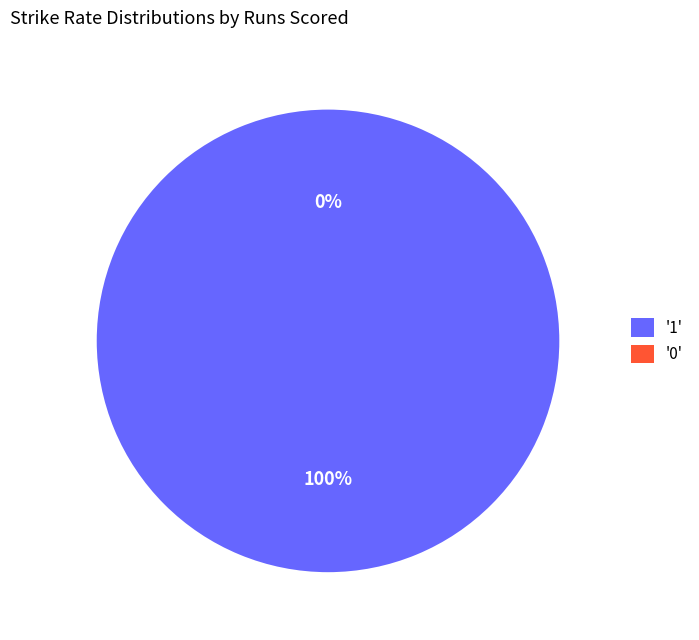

Is 1 the majority of the pie?

Yes